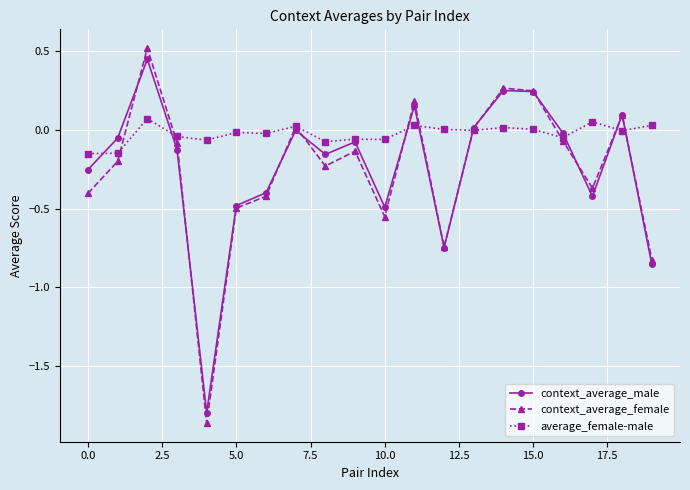

Count the number of categories in the chart.

20